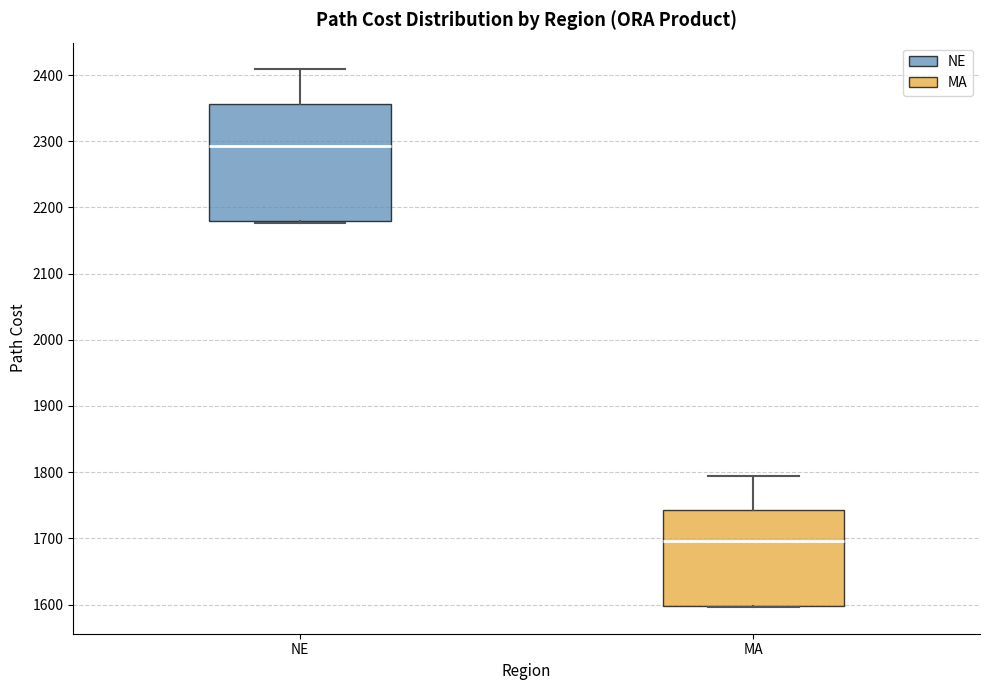

Comparing the boxes themselves (not the whiskers), which one is the tallest?

NE